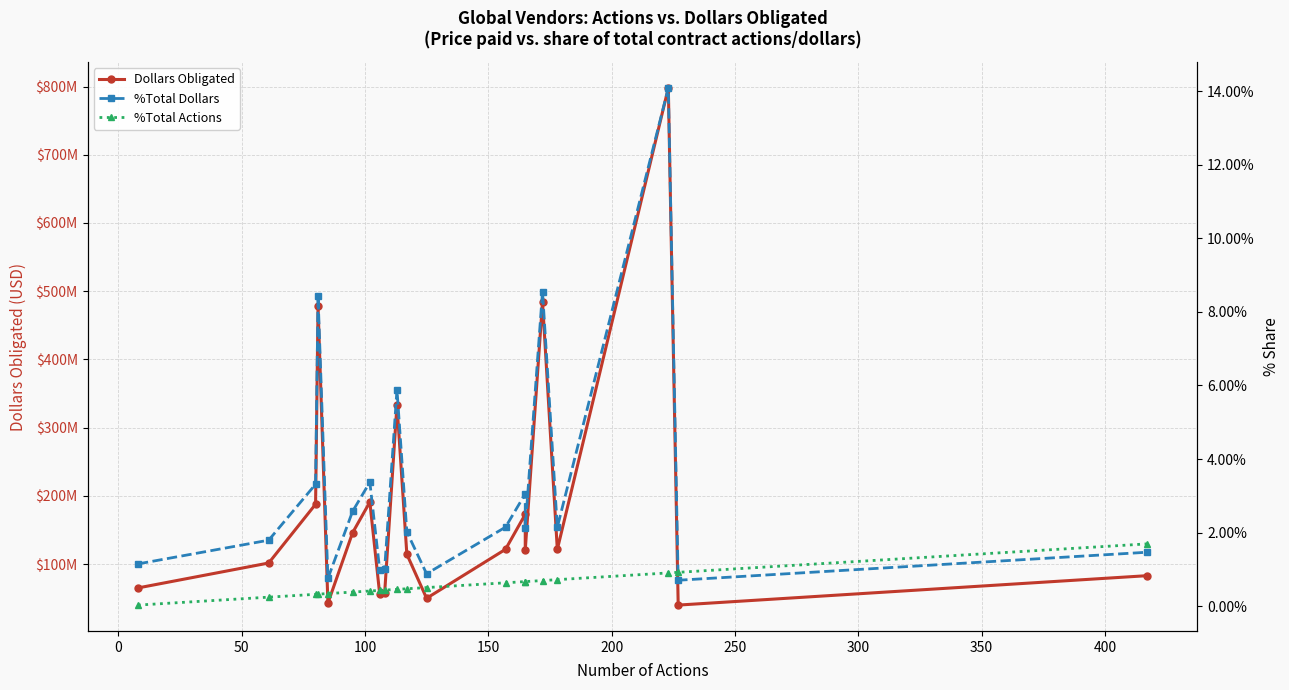

Does the chart have visible grid lines?

Yes